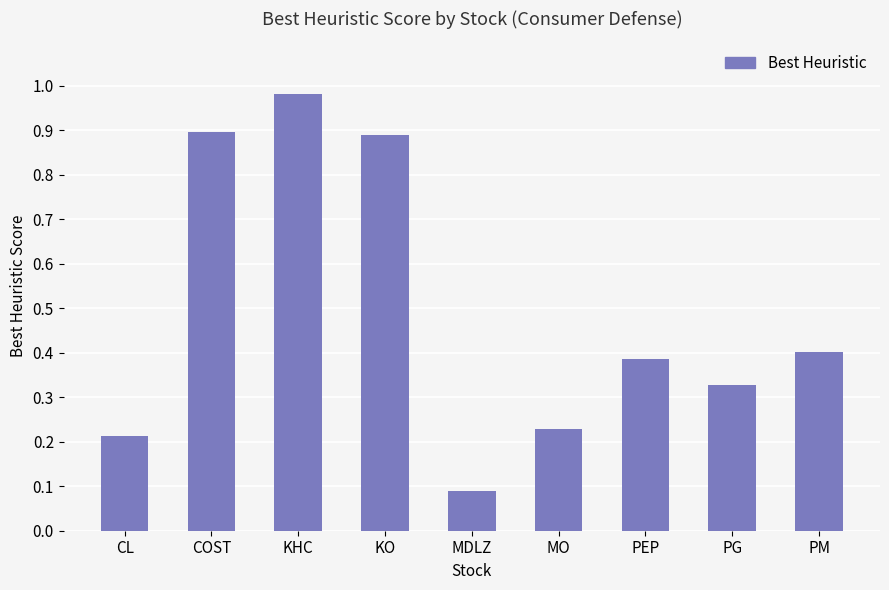

Which label corresponds to the smallest value in the chart?

MDLZ